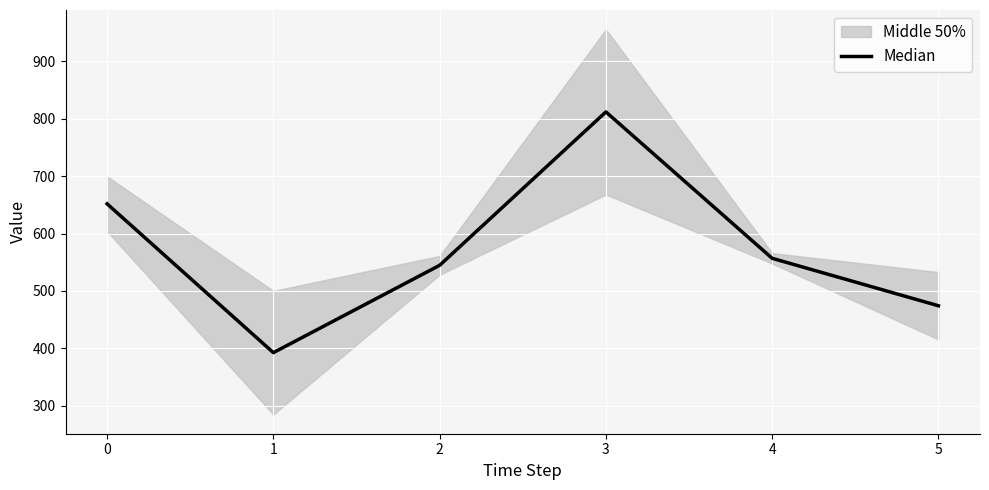

Does the chart display data point markers on the line(s)?

No